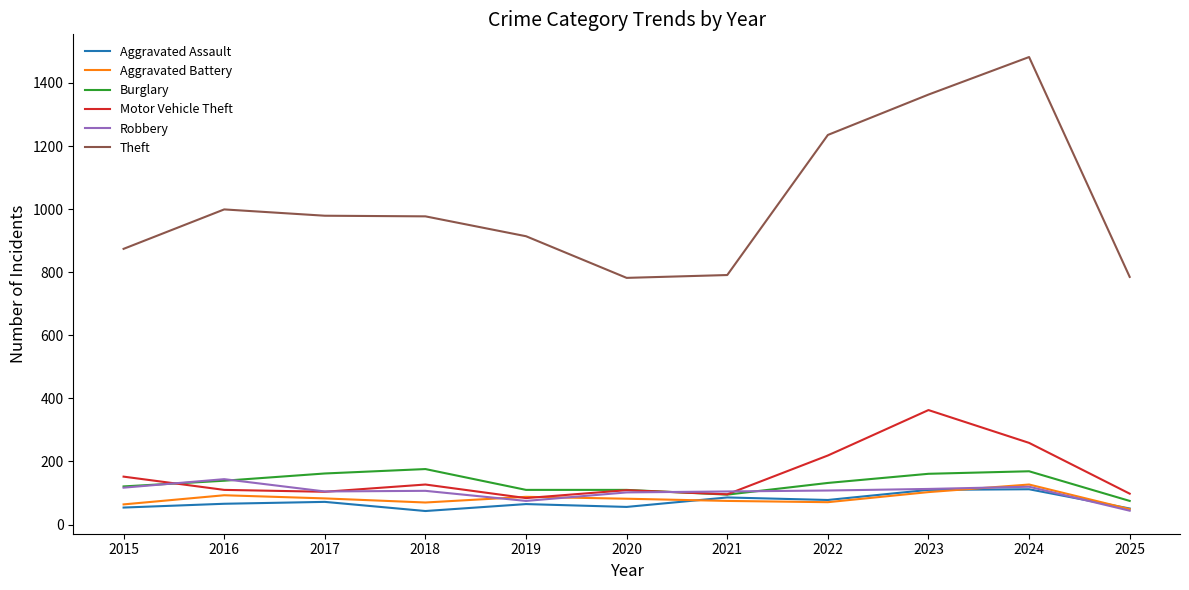

True or false: Aggravated Assault and Theft intersect in this chart.

False